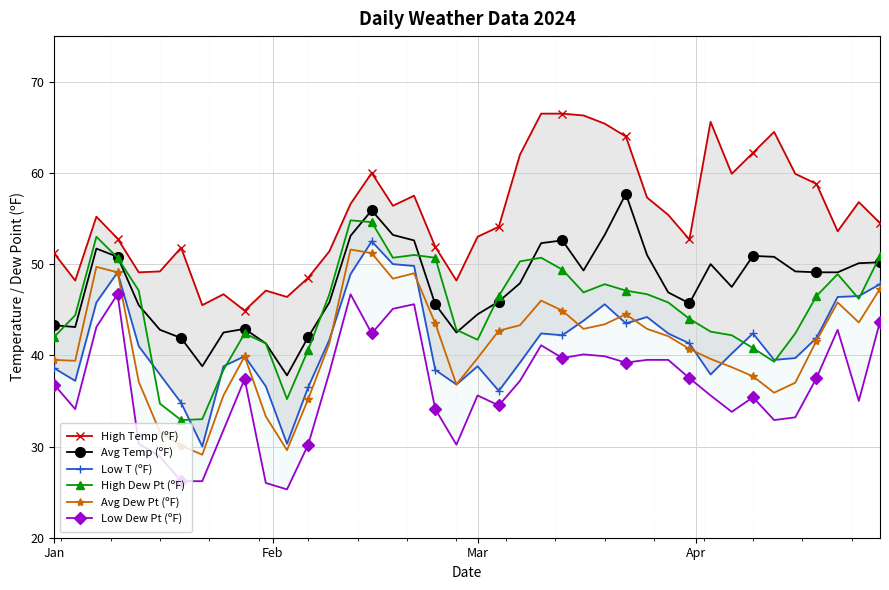

True or false: Avg Dew Pt (ºF) and Avg Temp (ºF) cross at least once.

False